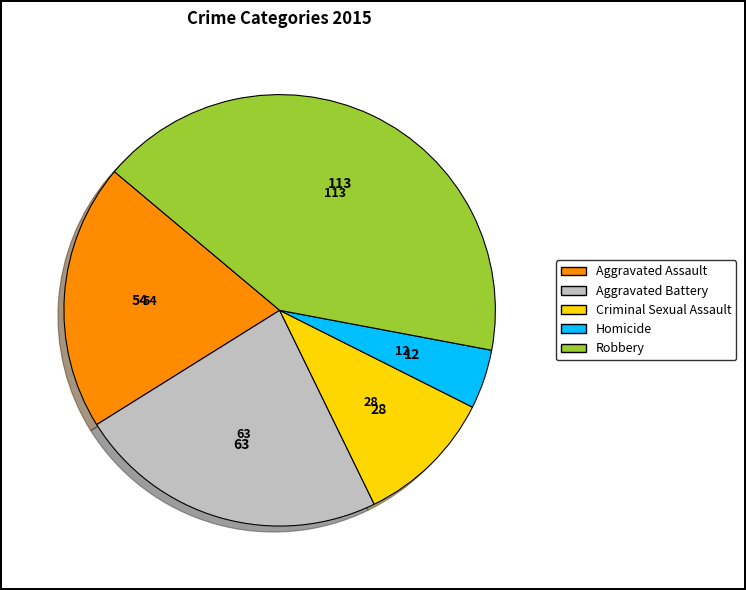

Which category has the biggest portion of the pie?

Robbery